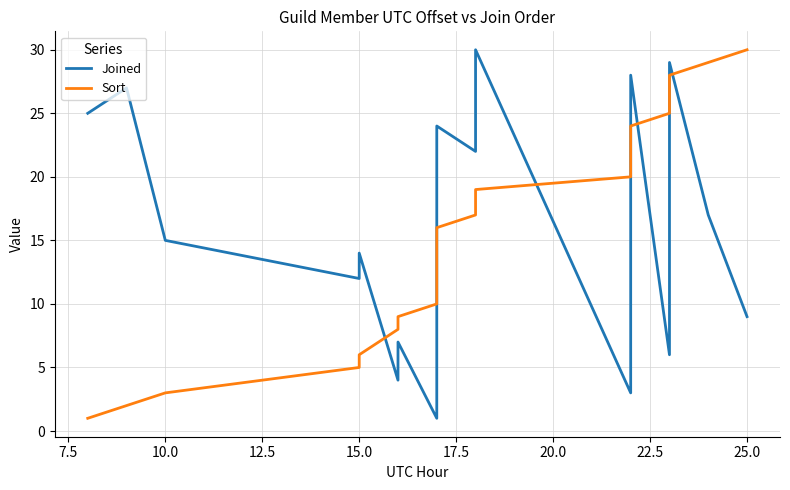

What is the value of the Sort point at the 23rd from the left?

25